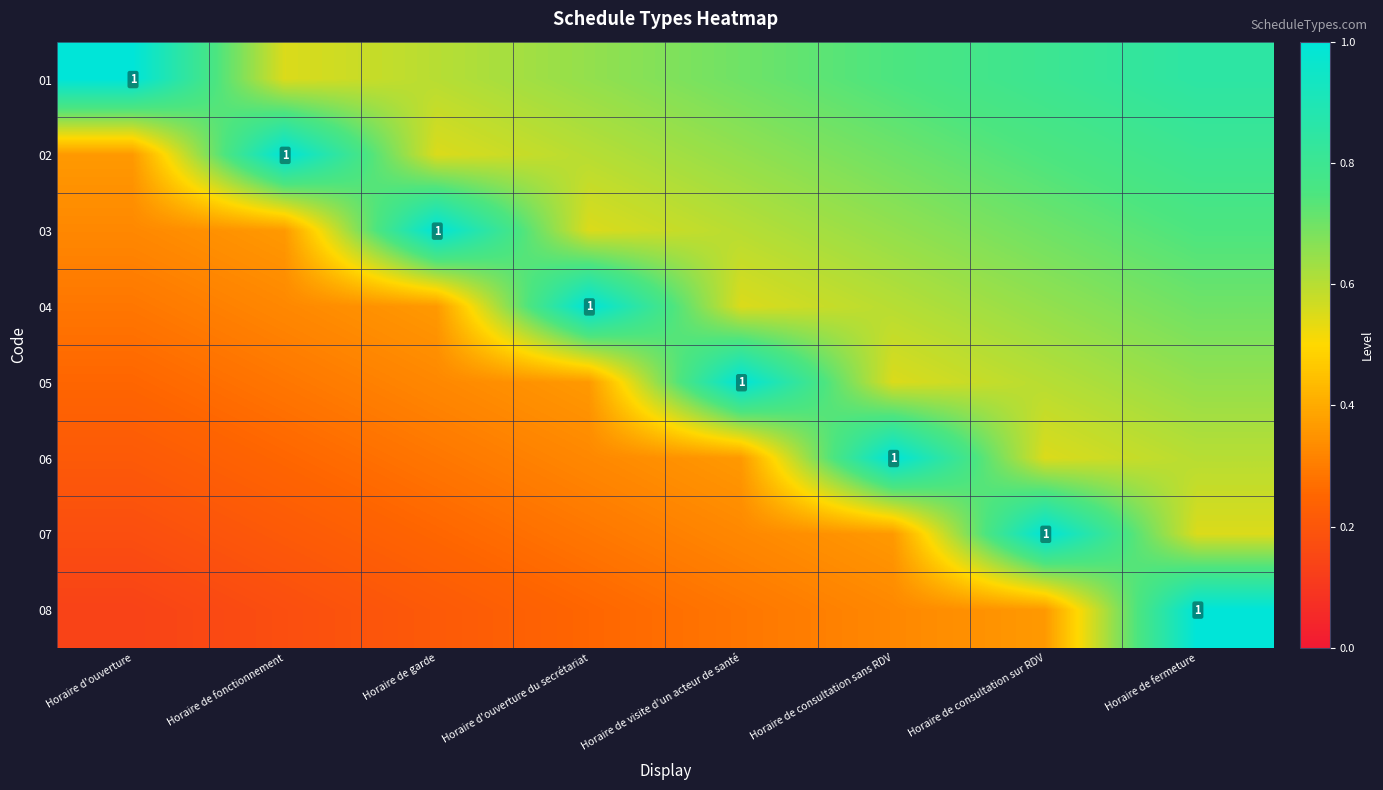

Is it true that 05 equals 0.4 at Horaire de fermeture?

False